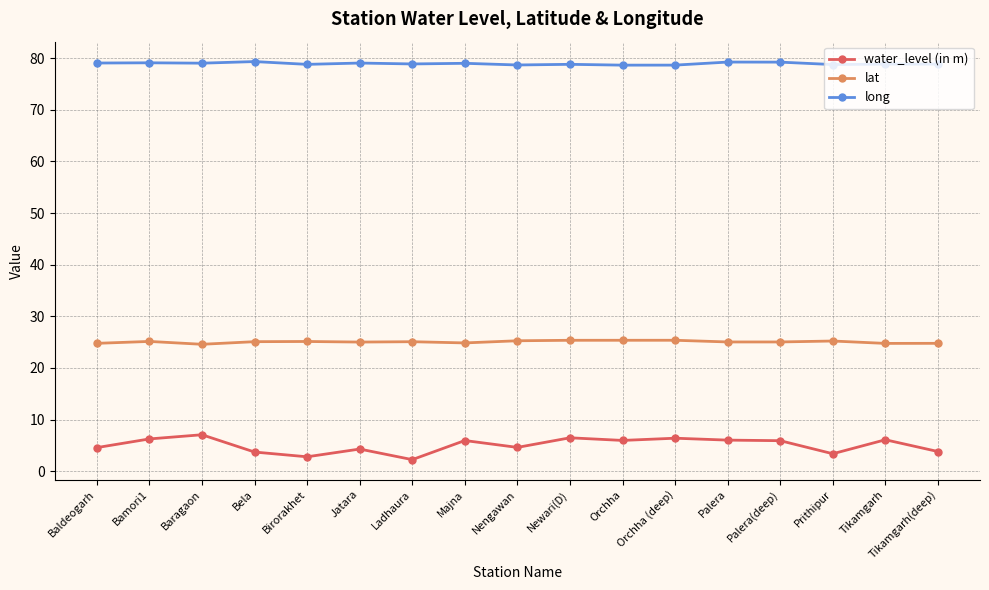

True or false: long has more than 2 points higher than both neighbors.

True